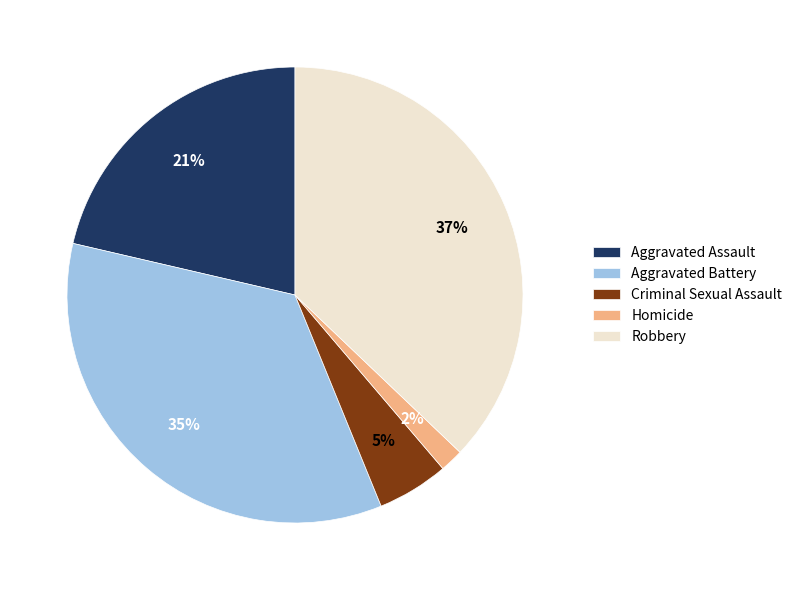

To the nearest percent, what percentage of the pie is Homicide?

2%